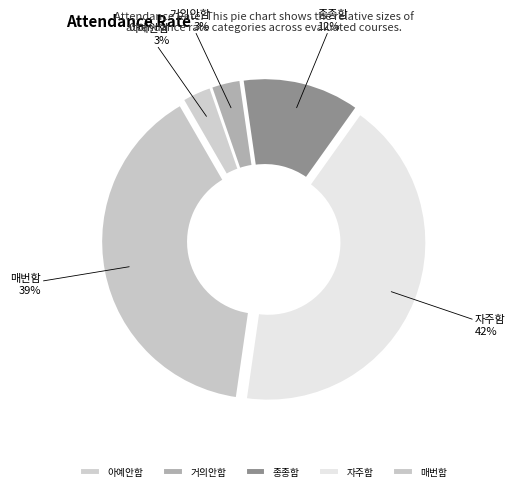

Which category has the biggest portion of the pie?

자주함